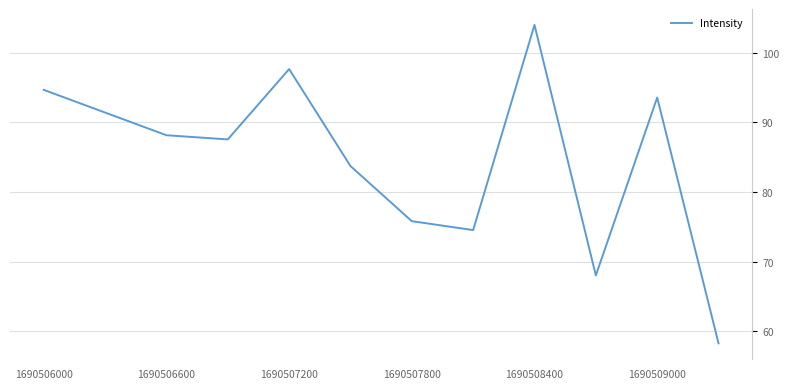

What is the greatest value displayed?

104.0